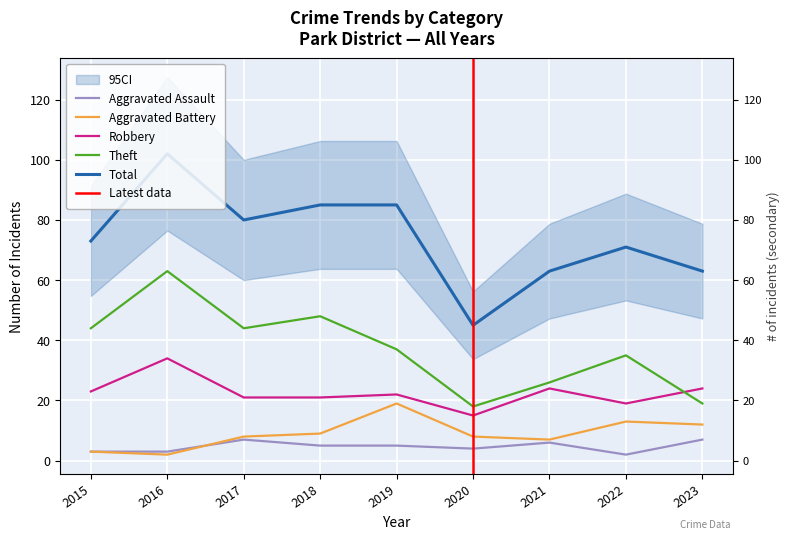

How many data points in Robbery are above 22?

4